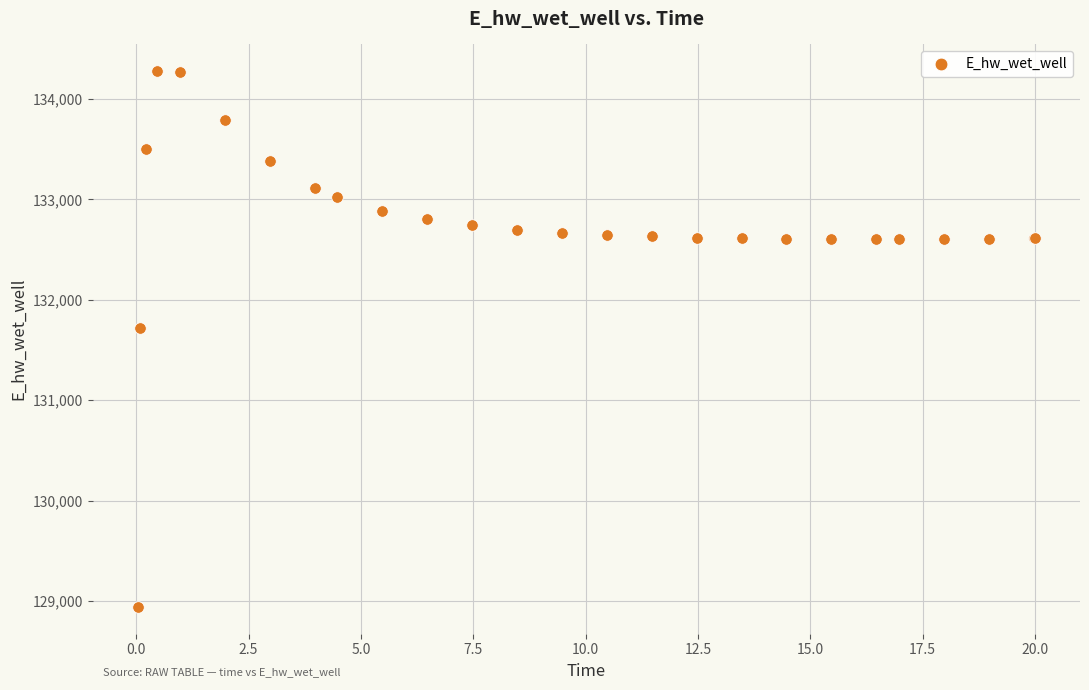

What Y value in the scatter plot is closest to 131609?

131724.5